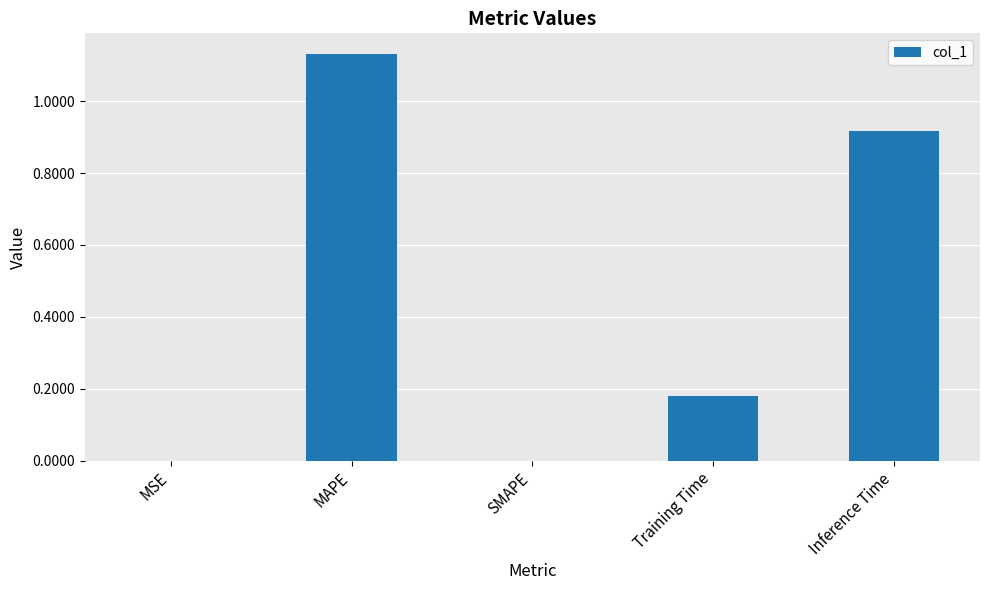

Is it true that the value at MAPE is 1.9?

False